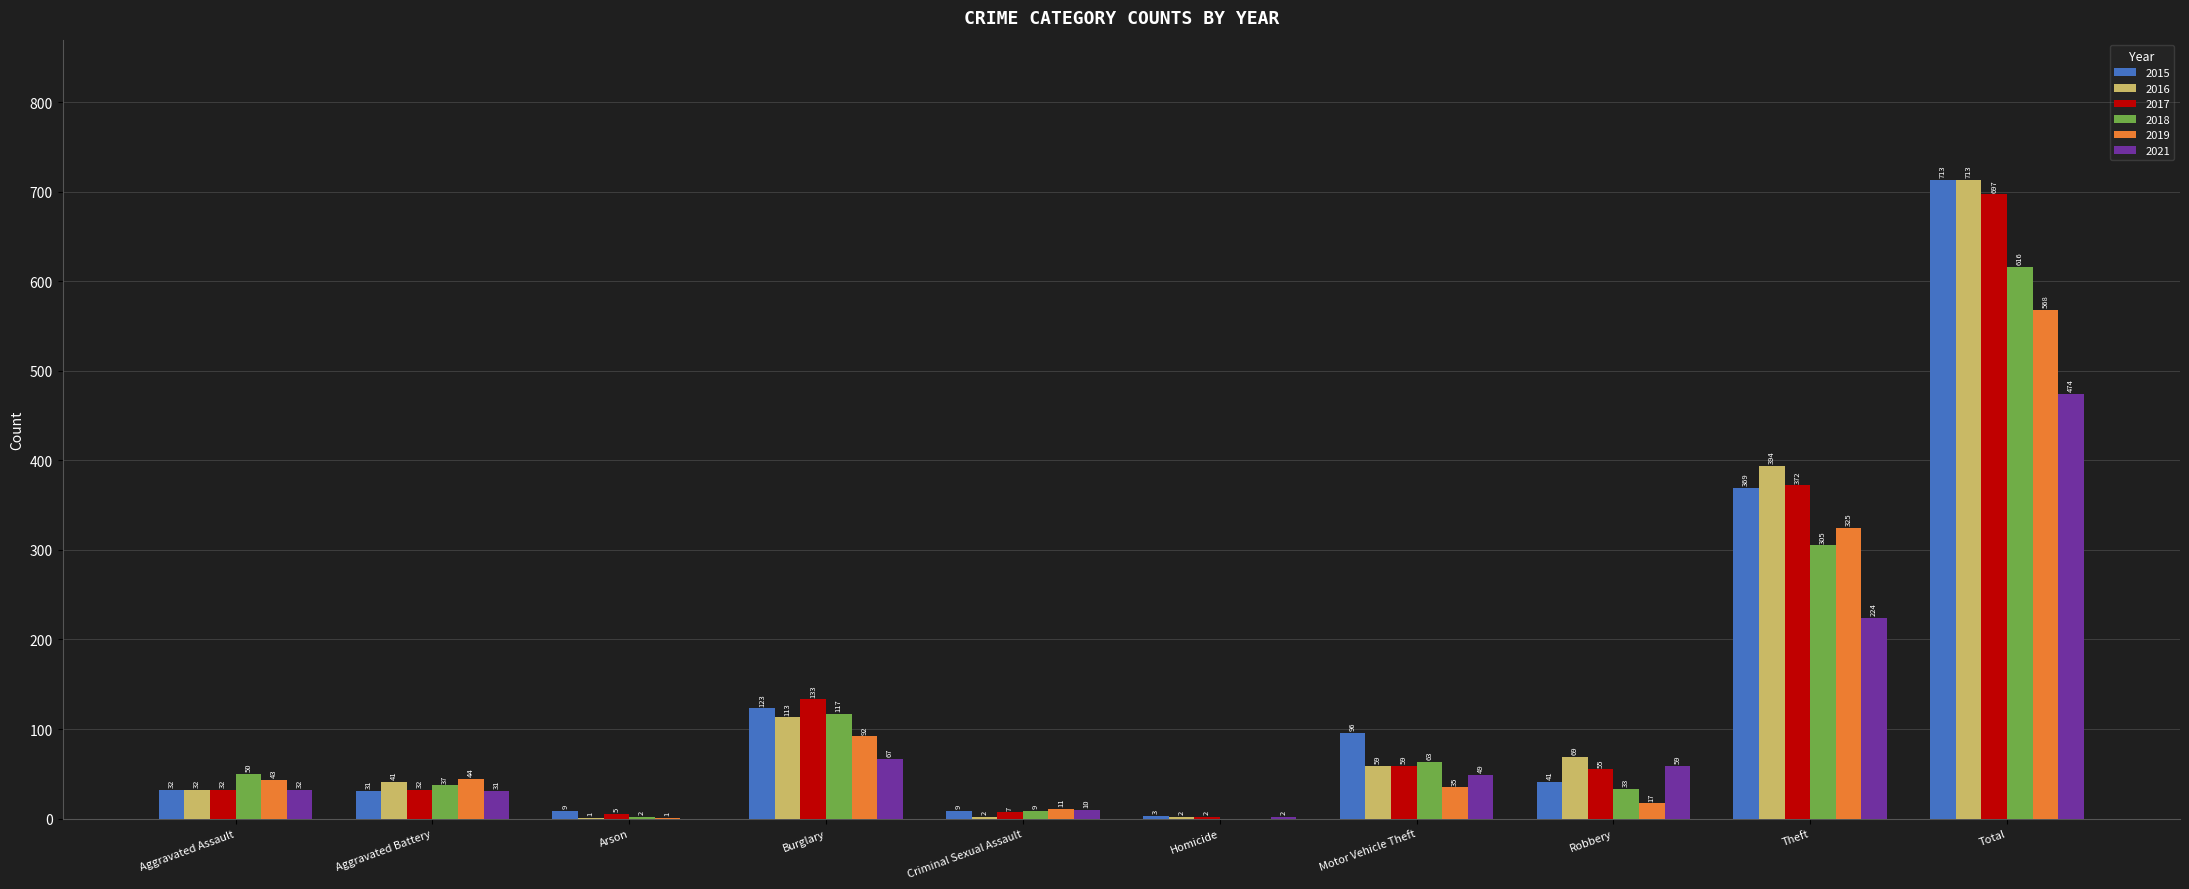

Reading left to right, transcribe all the data shown in this chart.

2015: 32	31	9	123	9	3	96	41	369	713
2016: 32	41	1	113	2	2	59	69	394	713
2017: 32	32	5	133	7	2	59	55	372	697
2018: 50	37	2	117	9	0	63	33	305	616
2019: 43	44	1	92	11	0	35	17	325	568
2021: 32	31	0	67	10	2	49	59	224	474